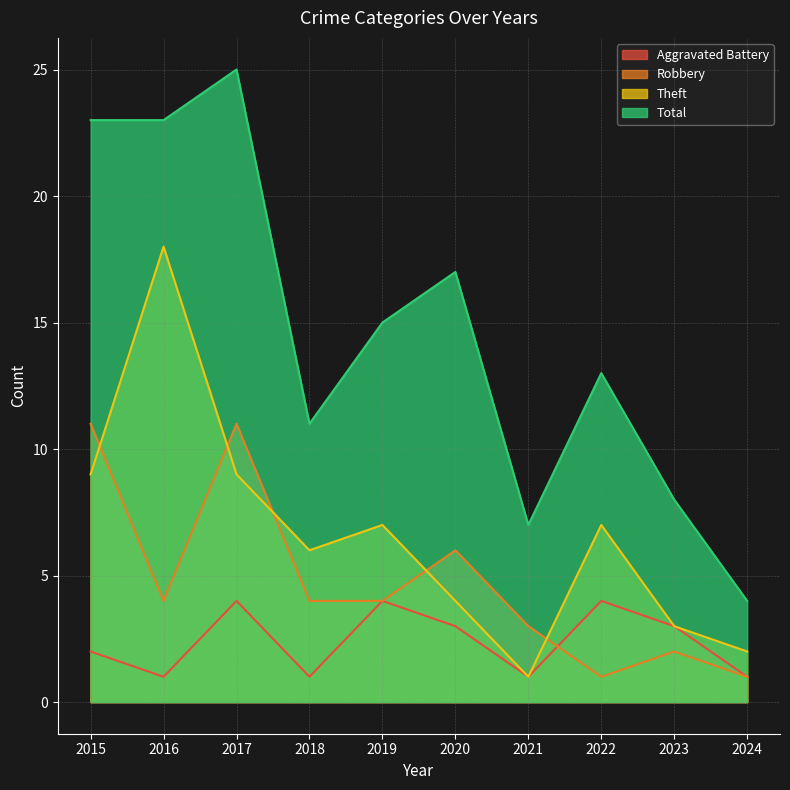

The Robbery series shows 1 at 2022. True or false?

True